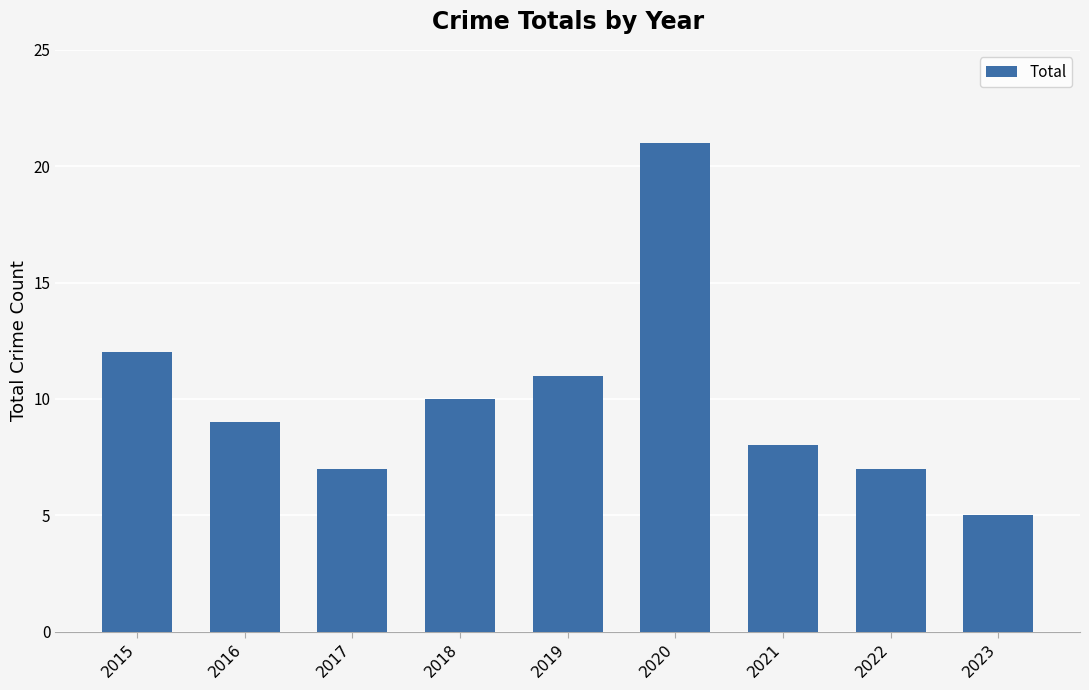

What is the sum of the values at 2016 and 2023?

14